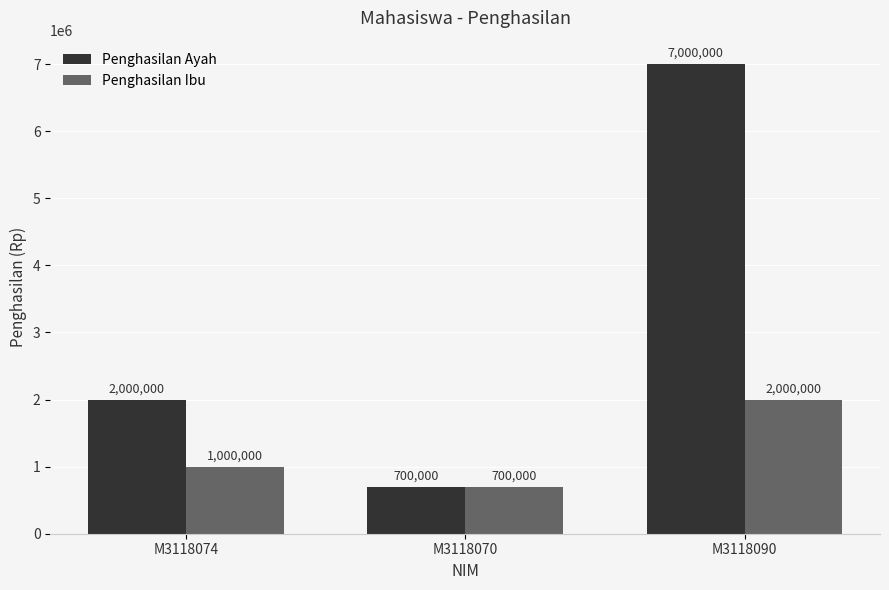

What is the difference between the maximum and minimum values in the Penghasilan Ibu series?

1300000